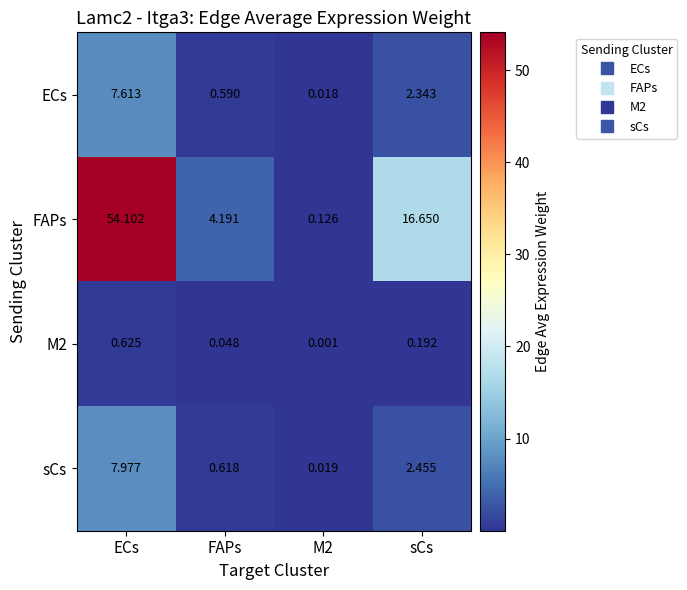

Where is FAPs nearest to the value 27?

sCs